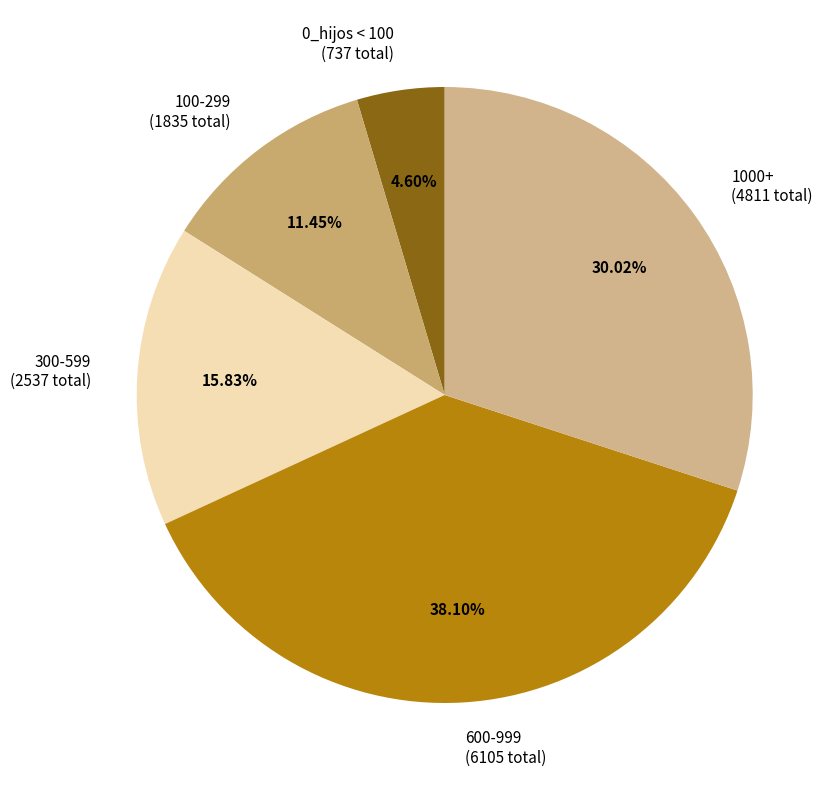

Which has a higher value, 100-299 (1835 total) or 1000+ (4811 total)?

1000+ (4811 total)